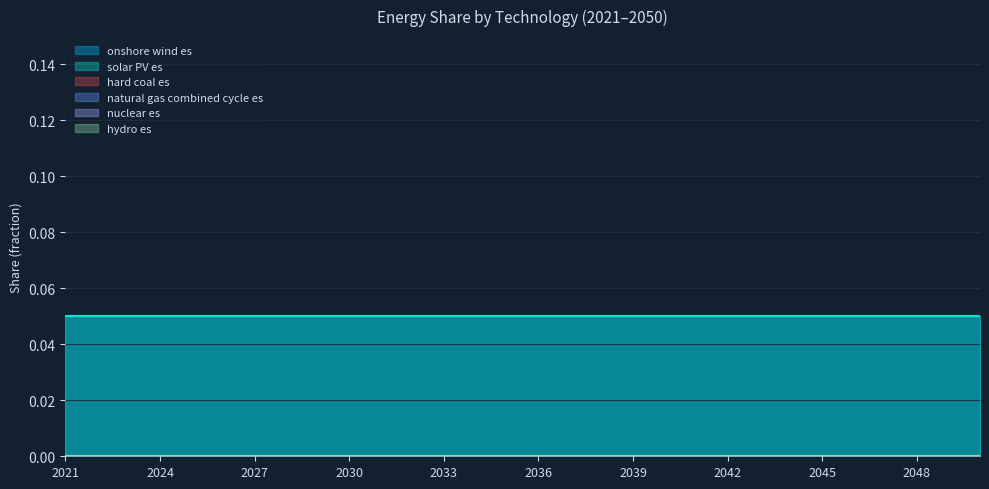

What is the lowest value of the solar PV es series?

0.1